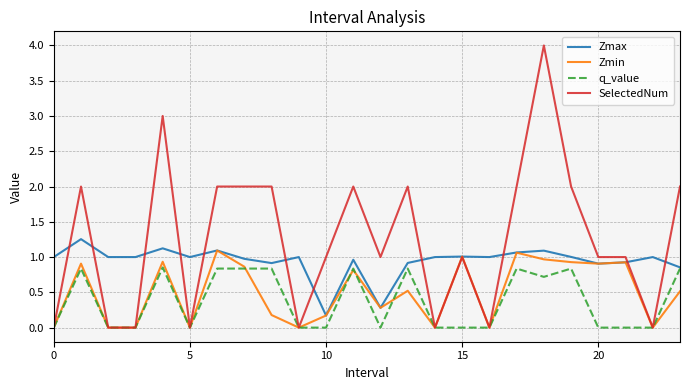

What is the difference between the maximum and minimum values in the SelectedNum series?

4.0